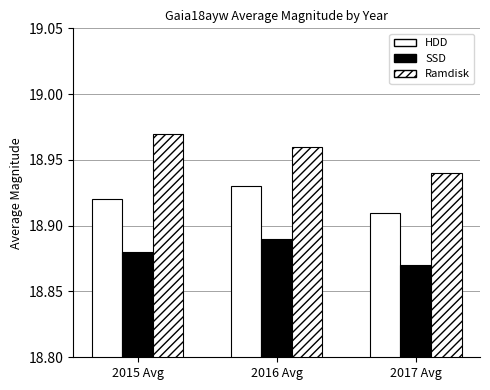

List the labels in order of Ramdisk value, largest first.

2015 Avg, 2016 Avg, 2017 Avg